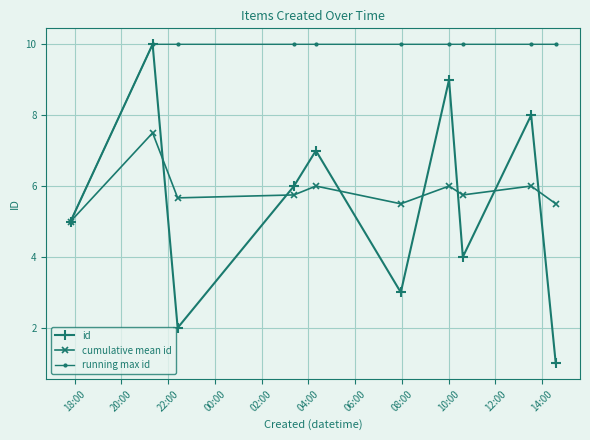

What is the value of the id point at the 8th from the left?

4.0